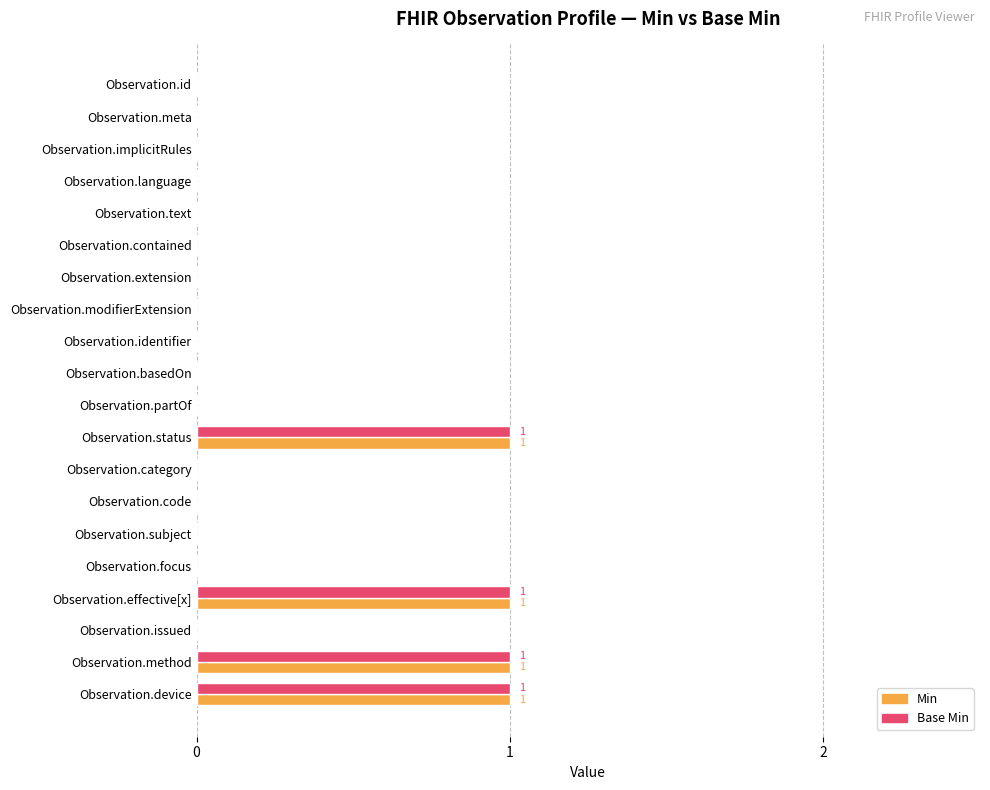

What are all the series names shown in the legend?

Min, Base Min